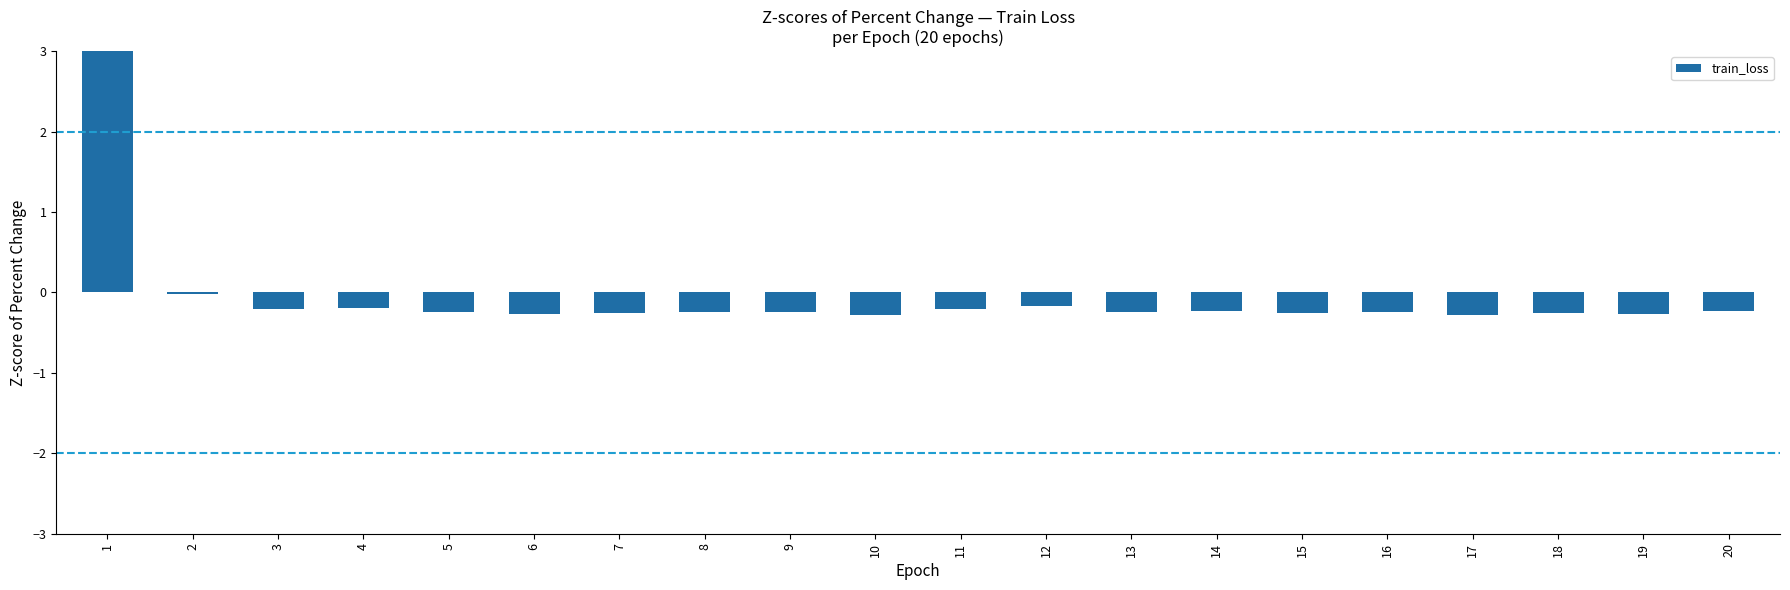

What is the change in value from 4 to 7?

-0.1